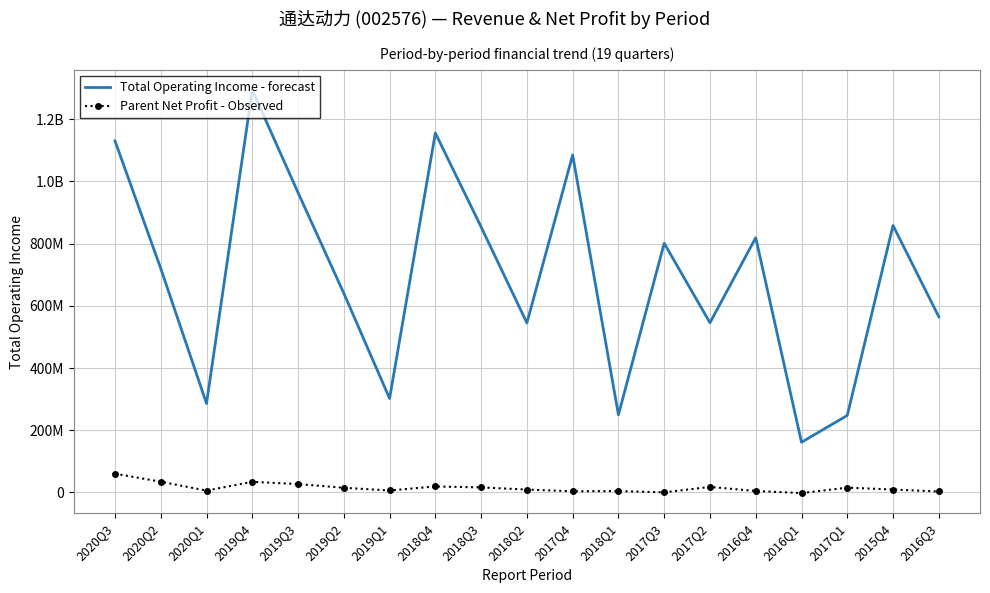

Which category has the highest value in the Total Operating Income - forecast series?

2019Q4